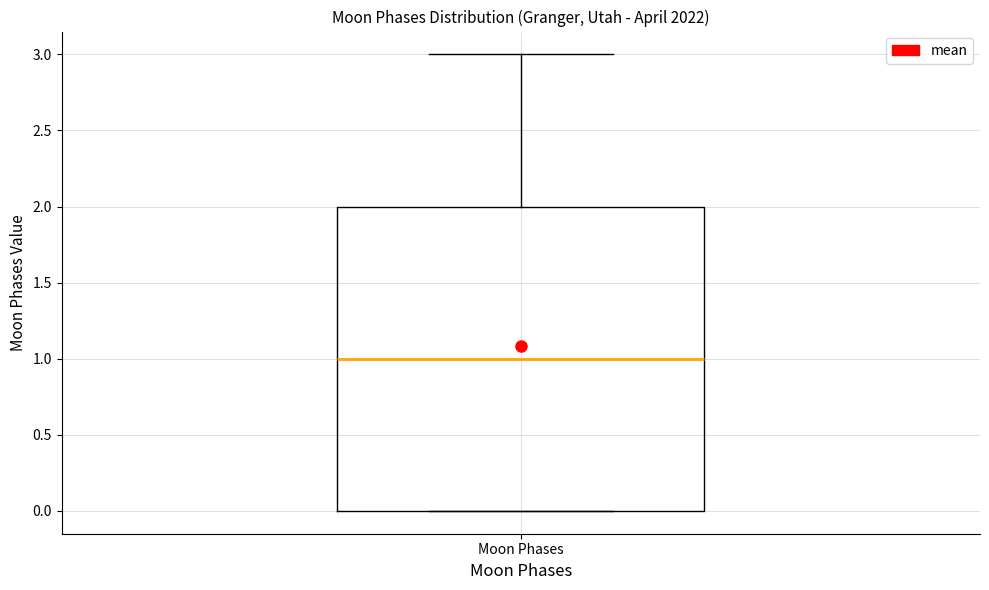

Transcribe this box plot: give where the median line is, the range the box spans, and where the two whiskers end, as read against the y-axis. The values are not printed on the chart, so give them approximately, as read against the axis.

median 1, box 0 to 2, whiskers 0 to 3